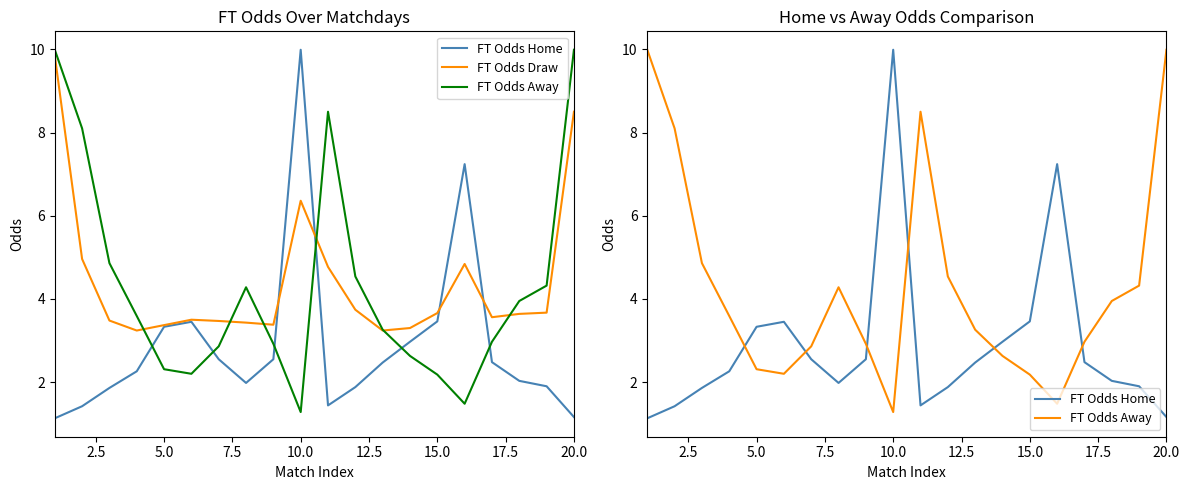

What is the label of the 17th point from the right?

7.5